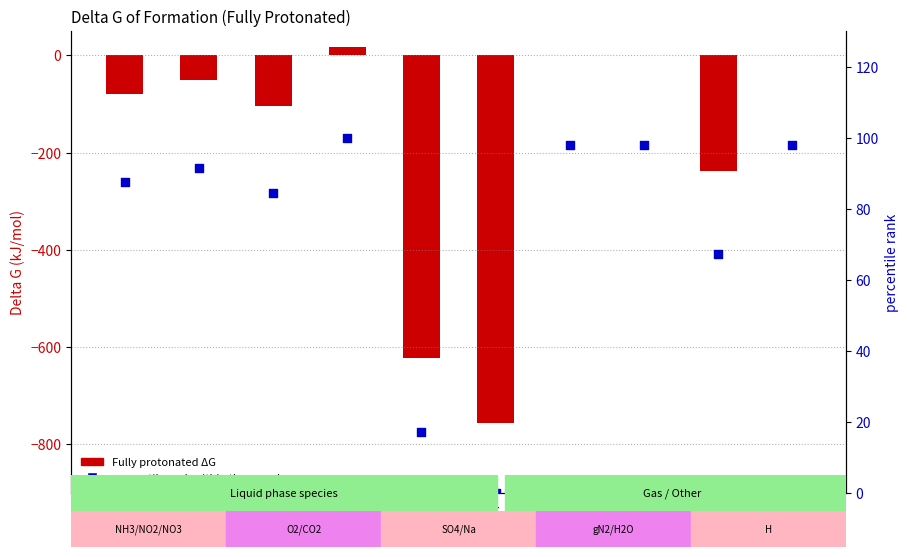

What are all the series names shown in the legend?

Fully protonated, percentile rank within the sample